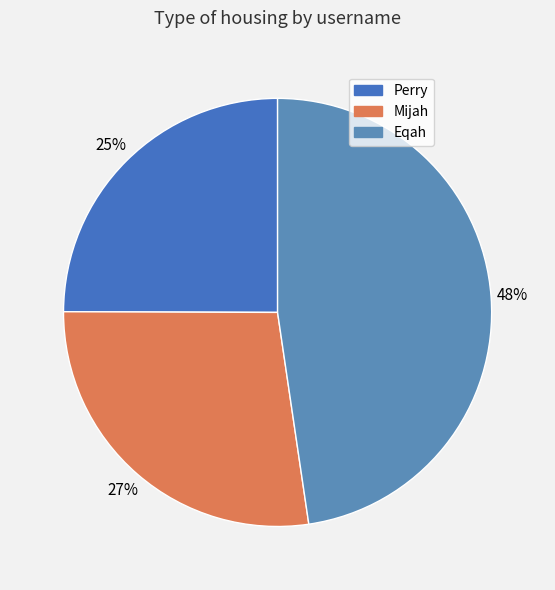

Count the number of slices in the pie.

3